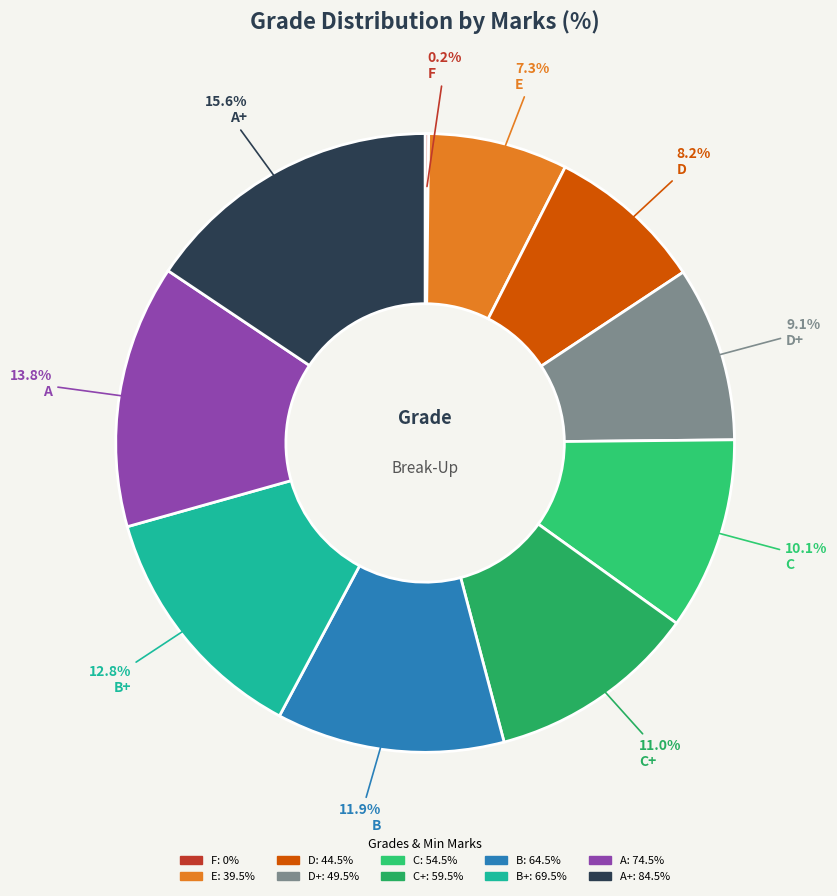

Count the number of slices in the pie.

10